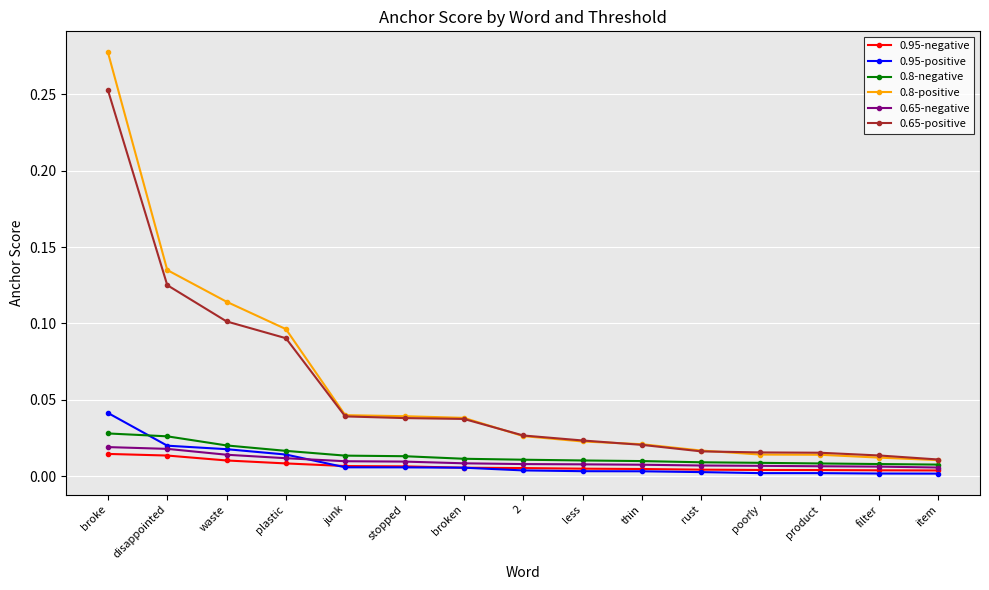

The 0.65-positive series shows 0.1 at disappointed. True or false?

True